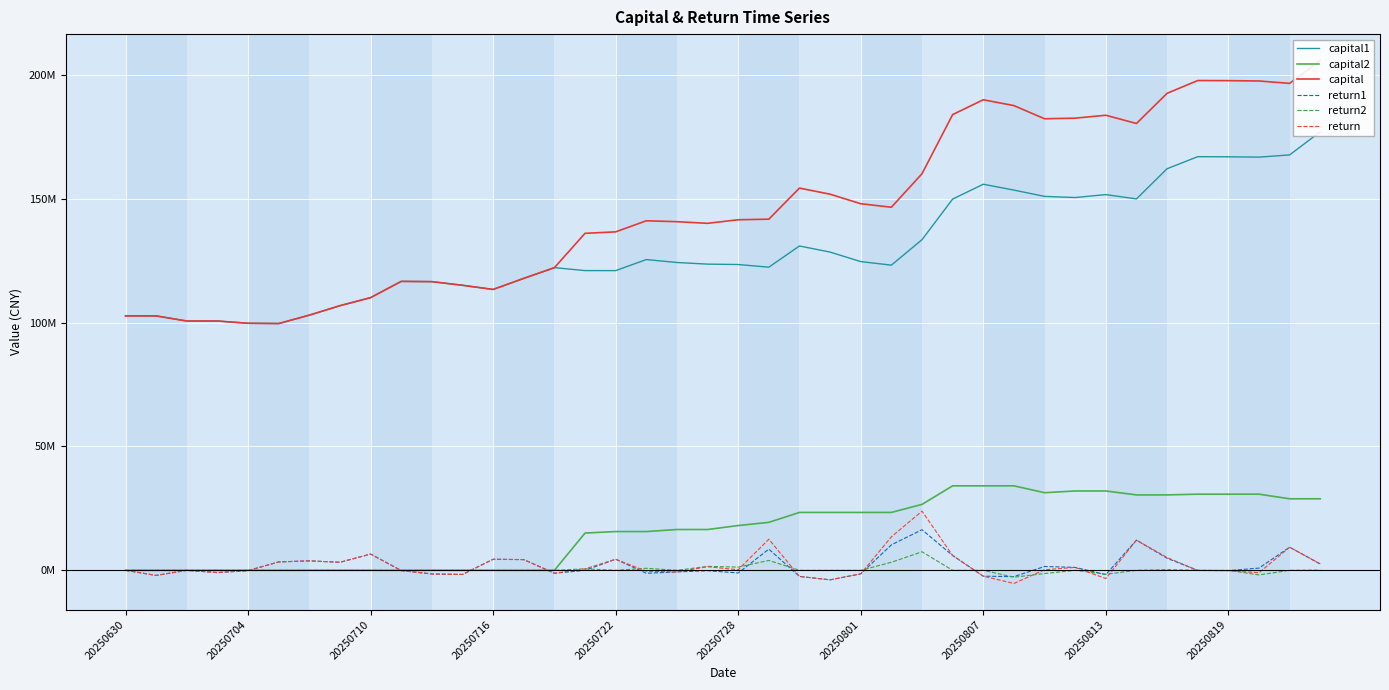

What is the difference between the highest and lowest values at 10?

118000634